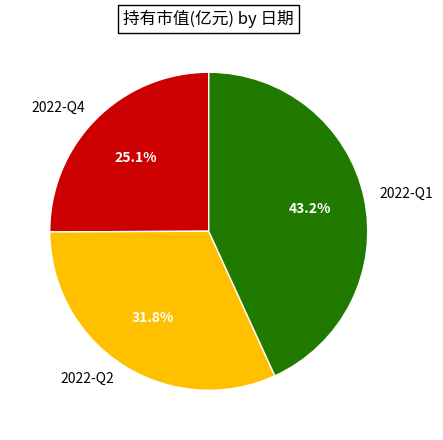

How many slices are in this pie chart?

3